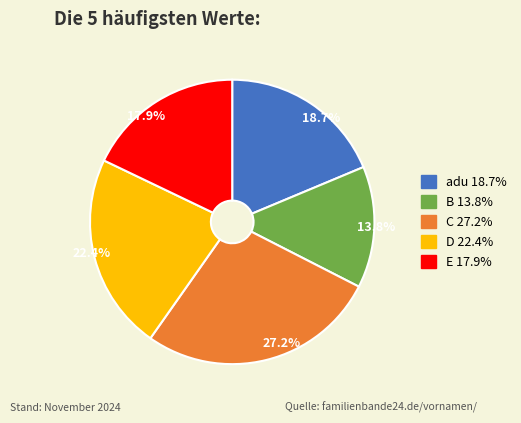

Does any single category account for the majority?

No